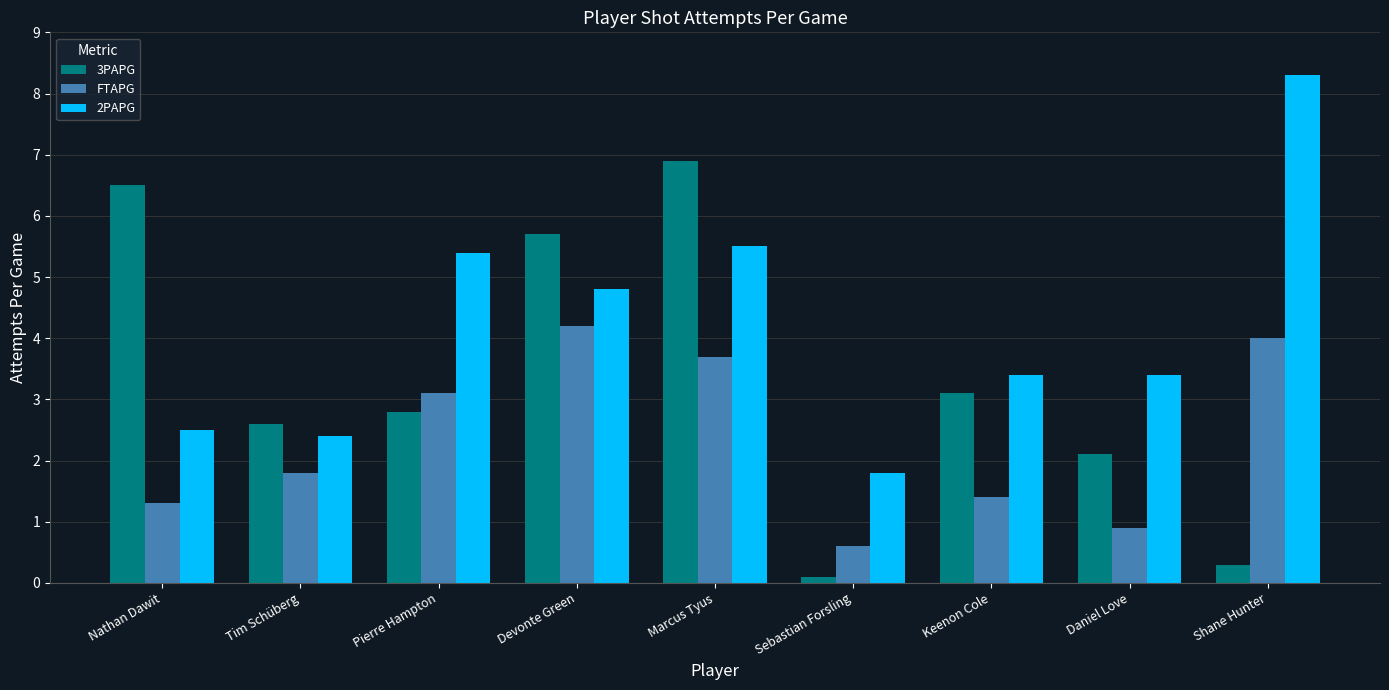

Reading right to left, transcribe all the data shown in this chart.

3PAPG: Shane Hunter=0.3	Daniel Love=2.1	Keenon Cole=3.1	Sebastian Forsling=0.1	Marcus Tyus=6.9	Devonte Green=5.7	Pierre Hampton=2.8	Tim Schüberg=2.6	Nathan Dawit=6.5
FTAPG: Shane Hunter=4.0	Daniel Love=0.9	Keenon Cole=1.4	Sebastian Forsling=0.6	Marcus Tyus=3.7	Devonte Green=4.2	Pierre Hampton=3.1	Tim Schüberg=1.8	Nathan Dawit=1.3
2PAPG: Shane Hunter=8.3	Daniel Love=3.4	Keenon Cole=3.4	Sebastian Forsling=1.8	Marcus Tyus=5.5	Devonte Green=4.8	Pierre Hampton=5.4	Tim Schüberg=2.4	Nathan Dawit=2.5